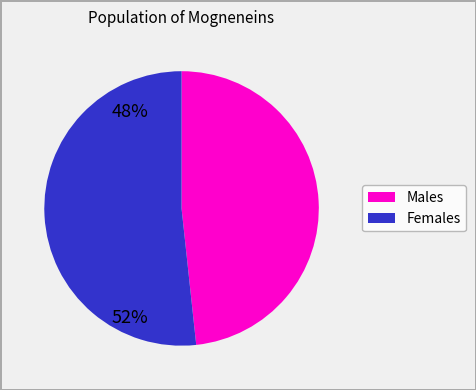

How many segments does this pie chart have?

2